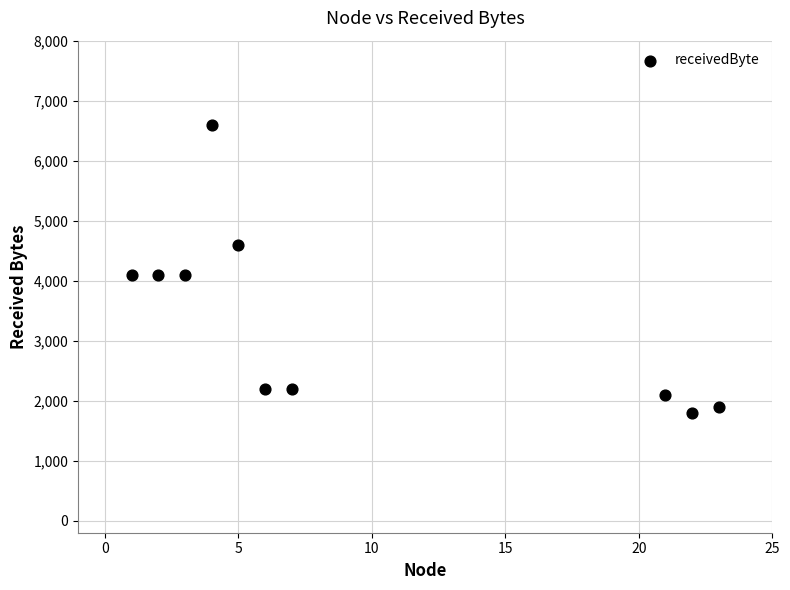

What is the average Y value?

3370